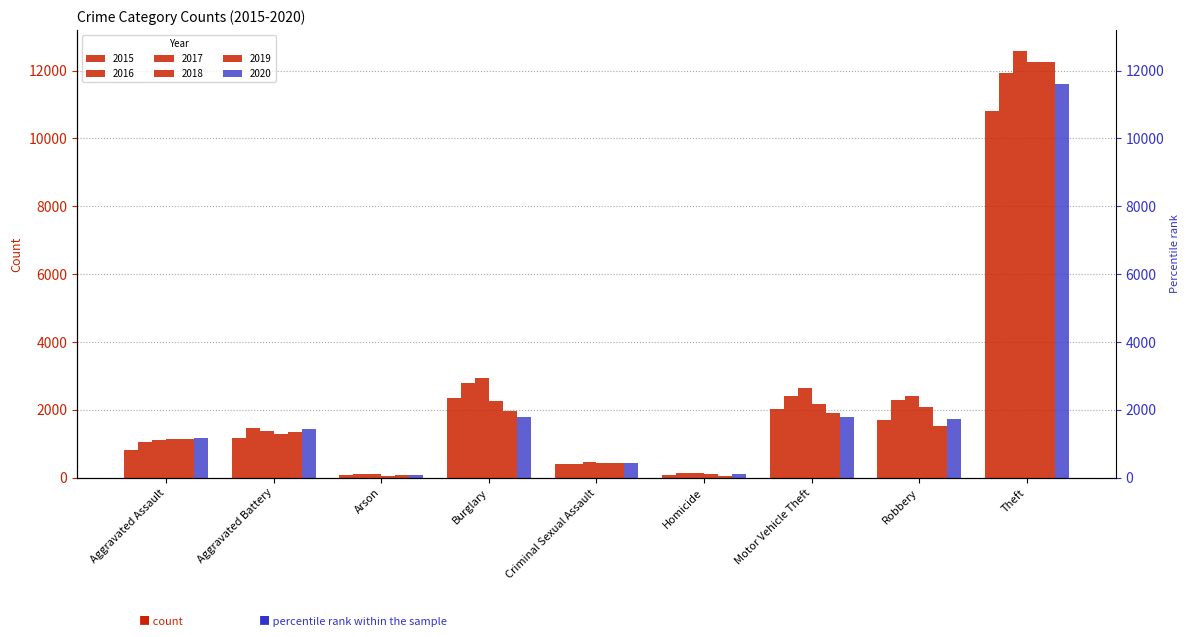

What is the label of the 1st bar from the right?

Theft